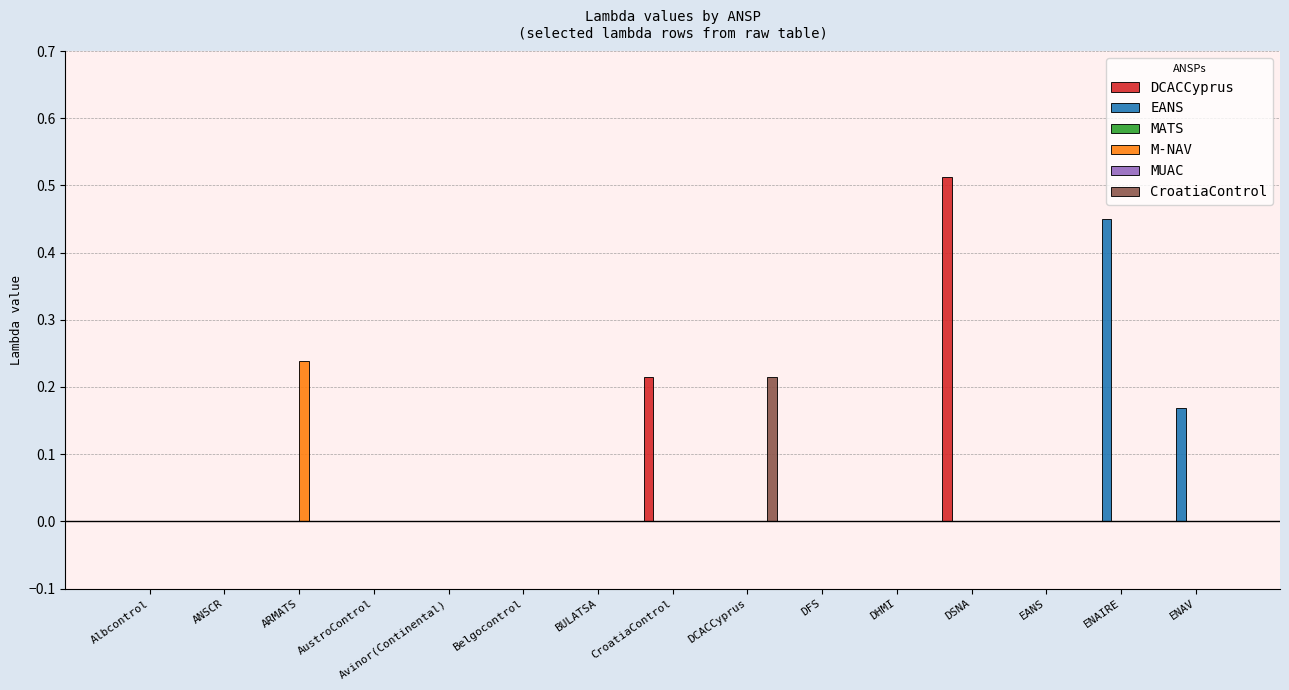

At which category is the sum across all series the highest?

DSNA